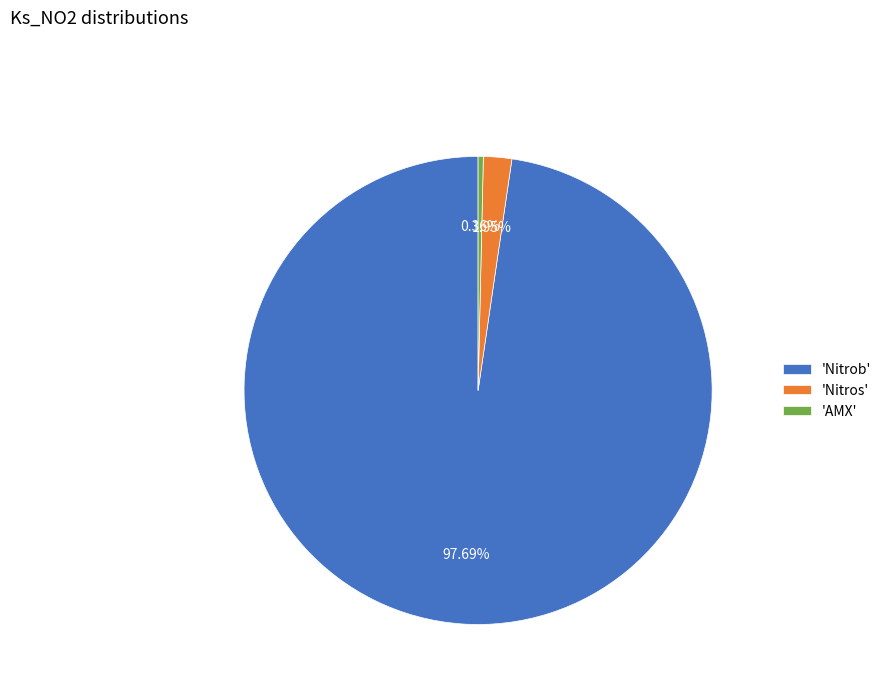

Is the sum of 'Nitrob' and 'AMX' greater than half?

Yes